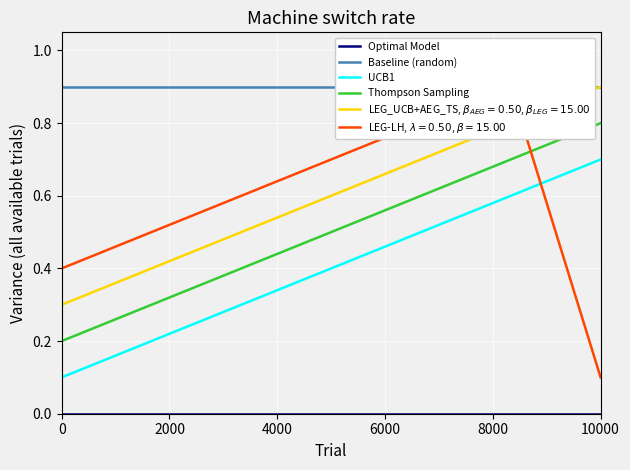

How many lines are shown in the chart?

4